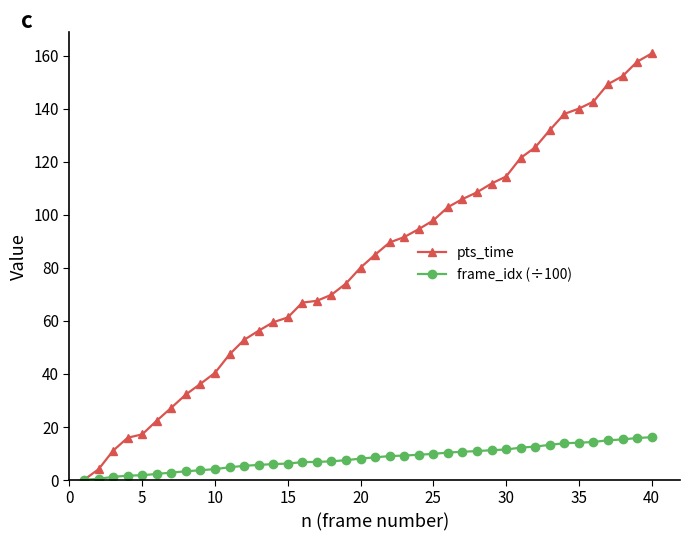

What are all the series names shown in the legend?

pts_time, frame_idx (÷100)